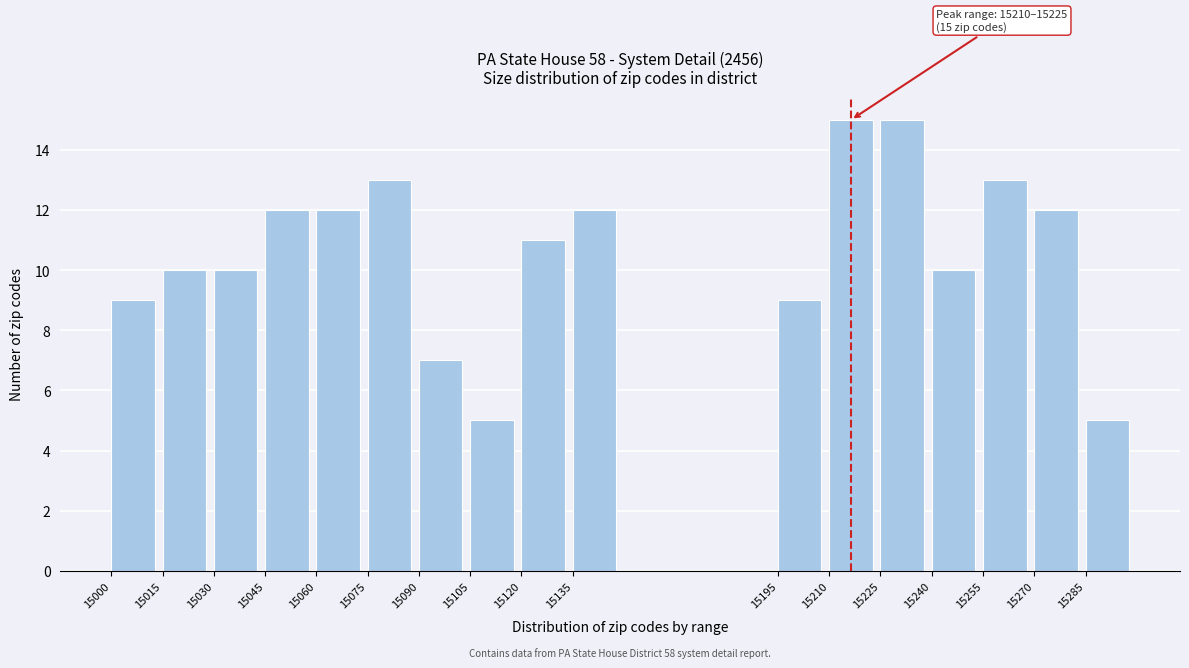

Reading left to right, extract all data points from this chart.

9	10	10	12	12	13	7	5	11	12	9	15	15	10	13	12	5